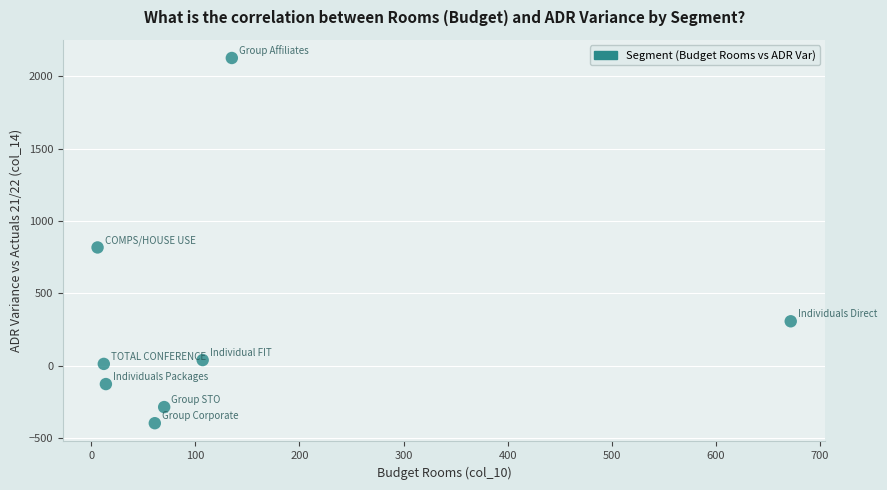

What is the range of X values (max minus min)?

666.0